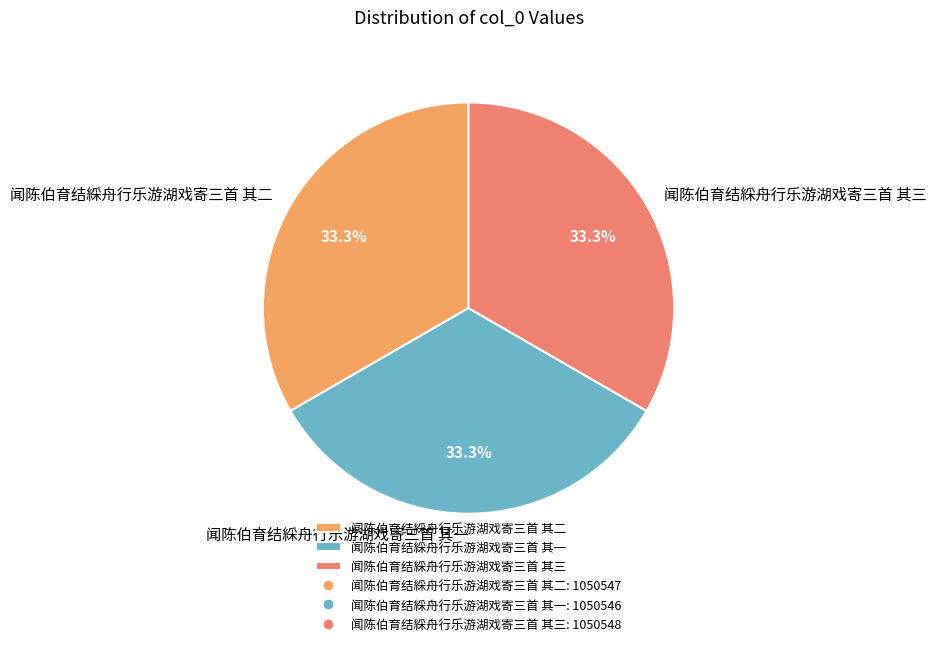

How many slices are in this pie chart?

3